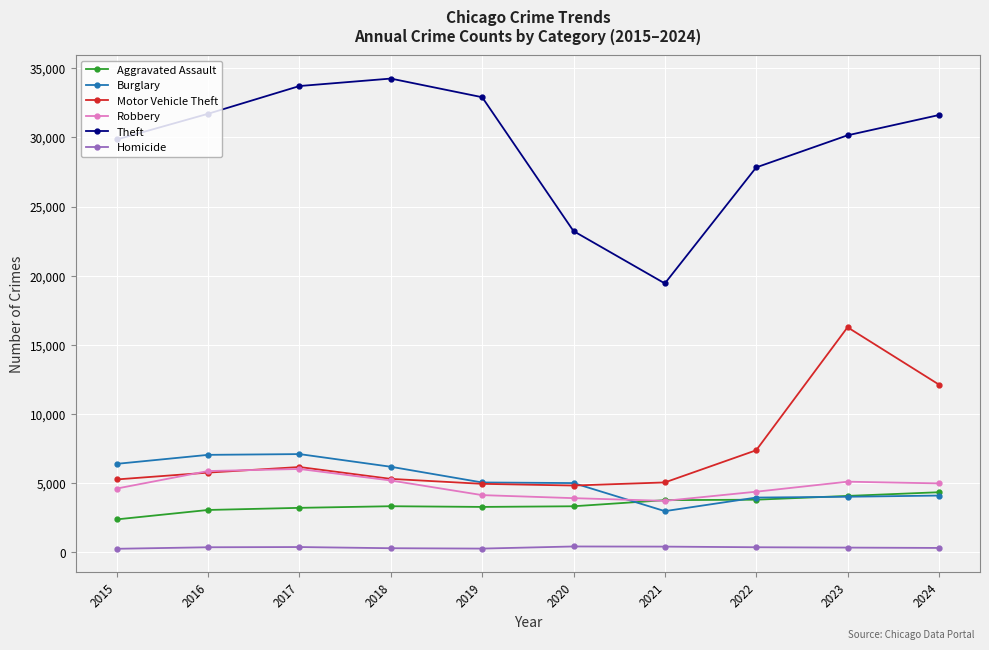

Where is Motor Vehicle Theft nearest to the value 10554?

2024